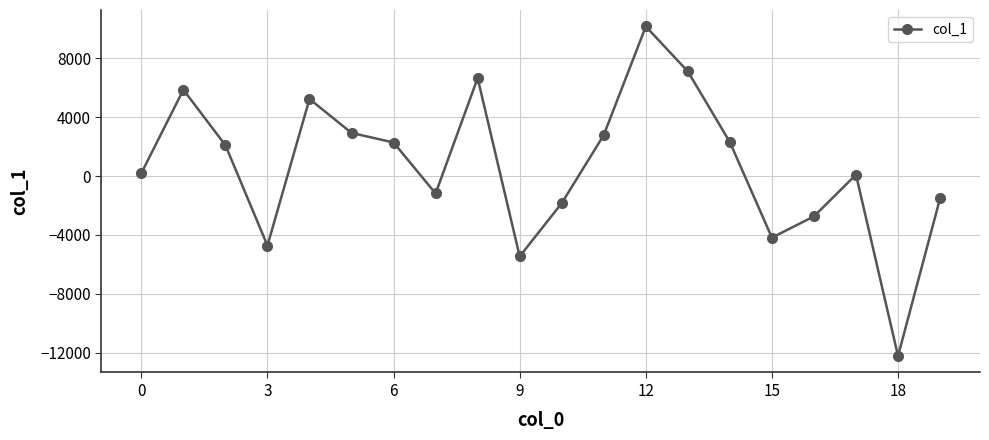

What is the average value?

692.2